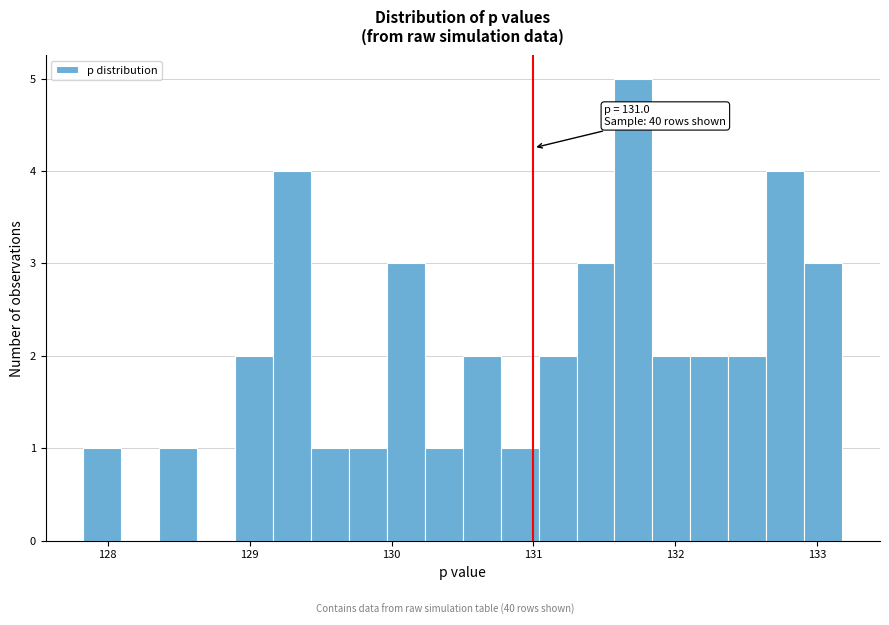

Read against the x-axis, roughly where is the centre of the tallest bar?

131.7